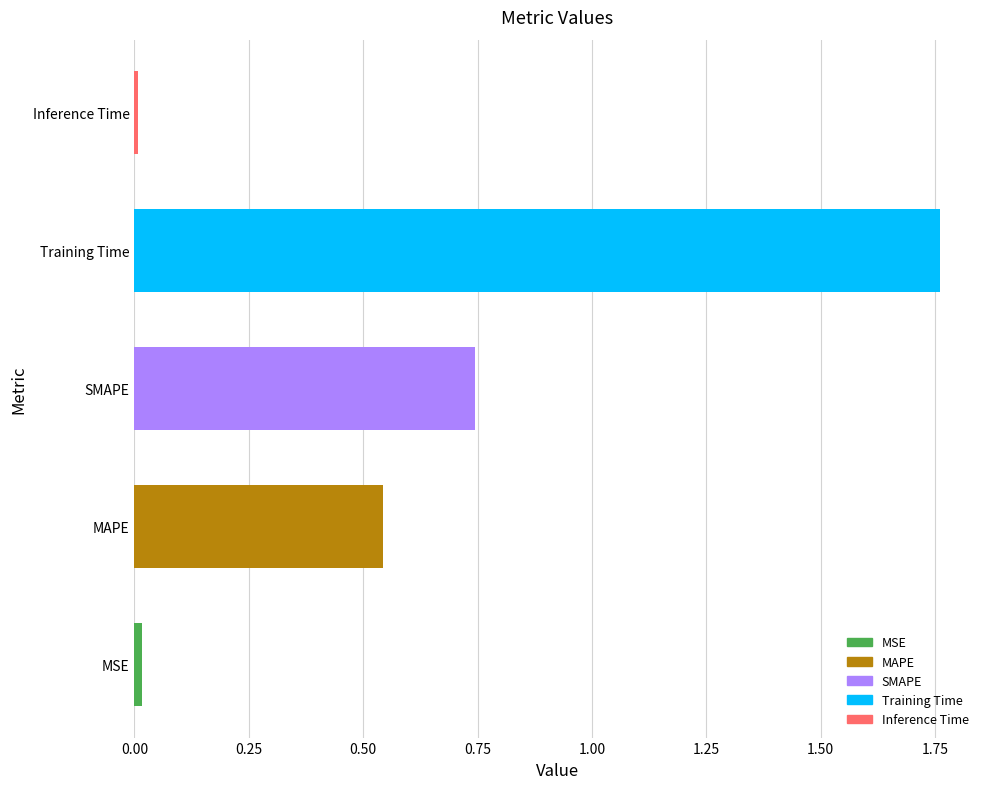

Is it true that the value at MSE is 0.0?

True